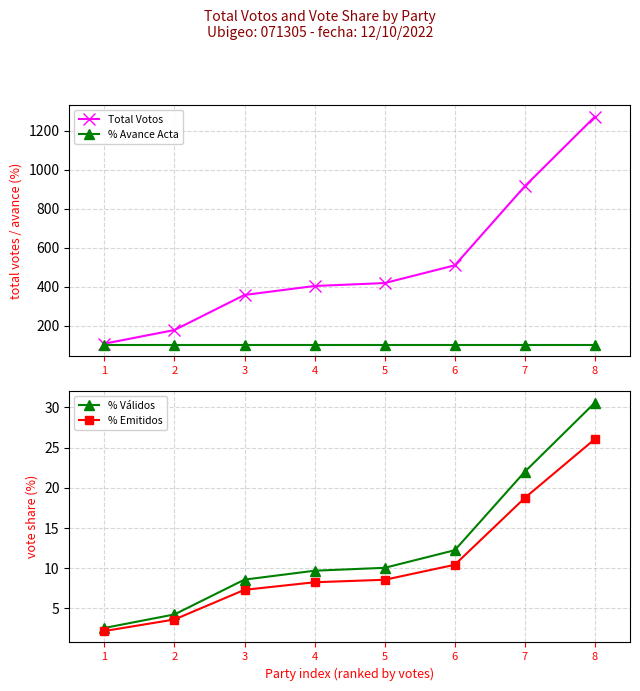

At 5, list the series in order from smallest to largest.

% Emitidos, % Válidos, % Avance Acta, Total Votos